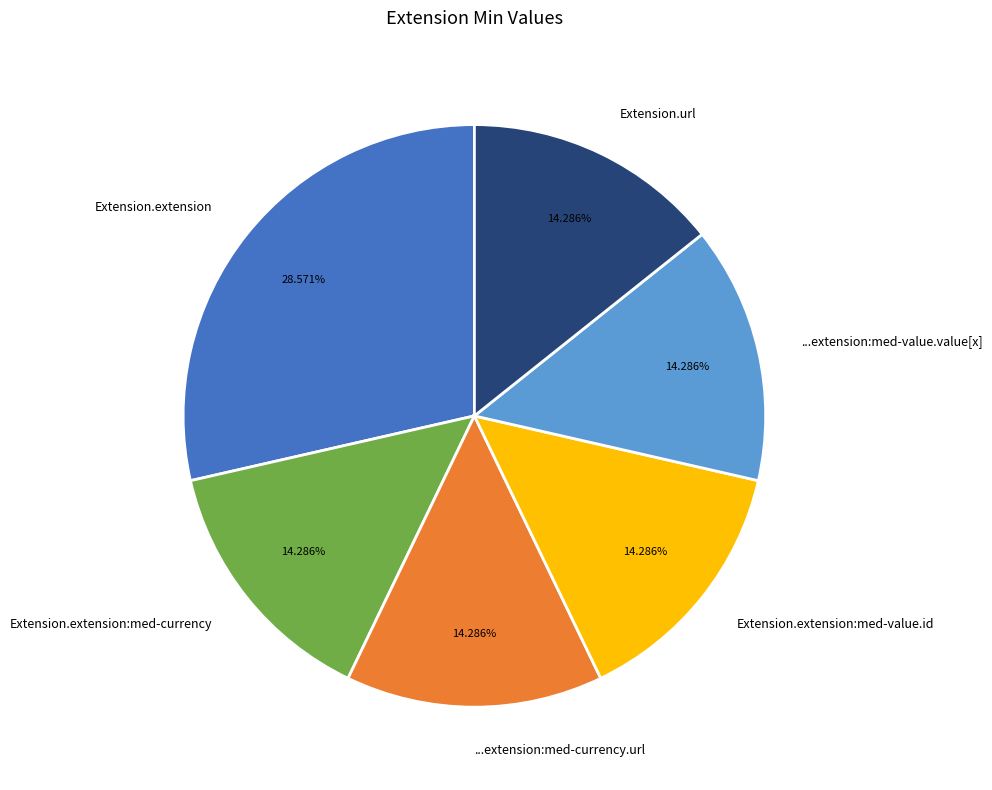

Does any single category account for the majority?

No